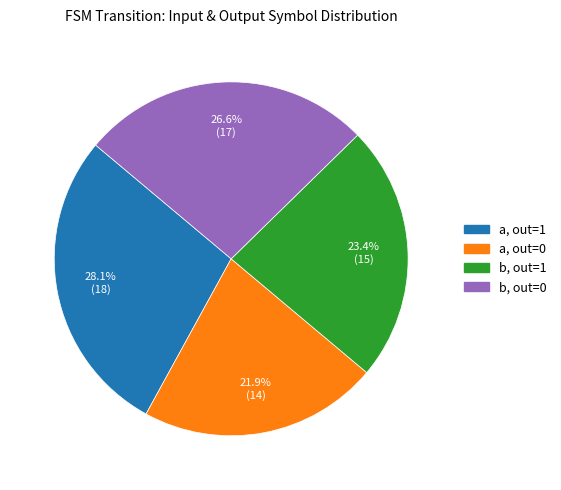

Is there a majority slice in this chart?

No